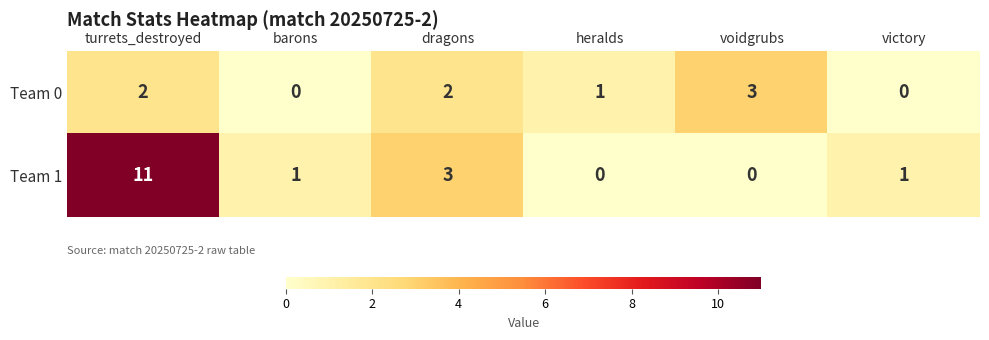

The value of Team 1 at dragons is 3. True or false?

True